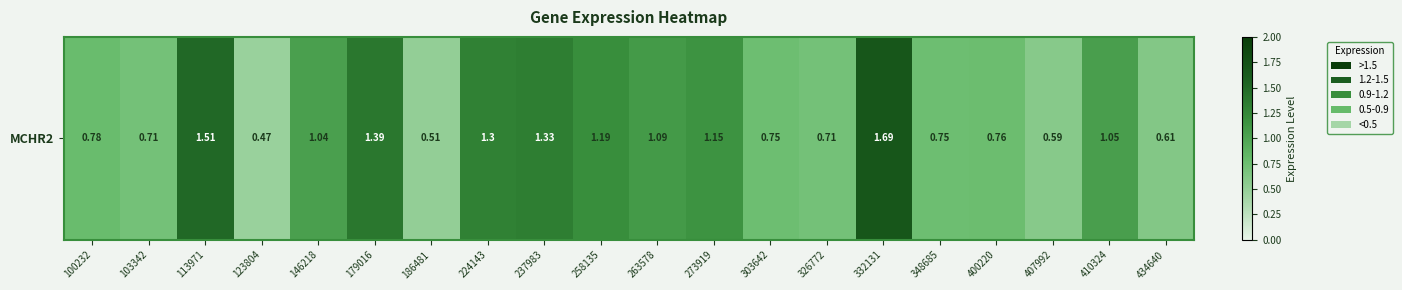

What is the sum of the values at 434640 and 332131?

2.3